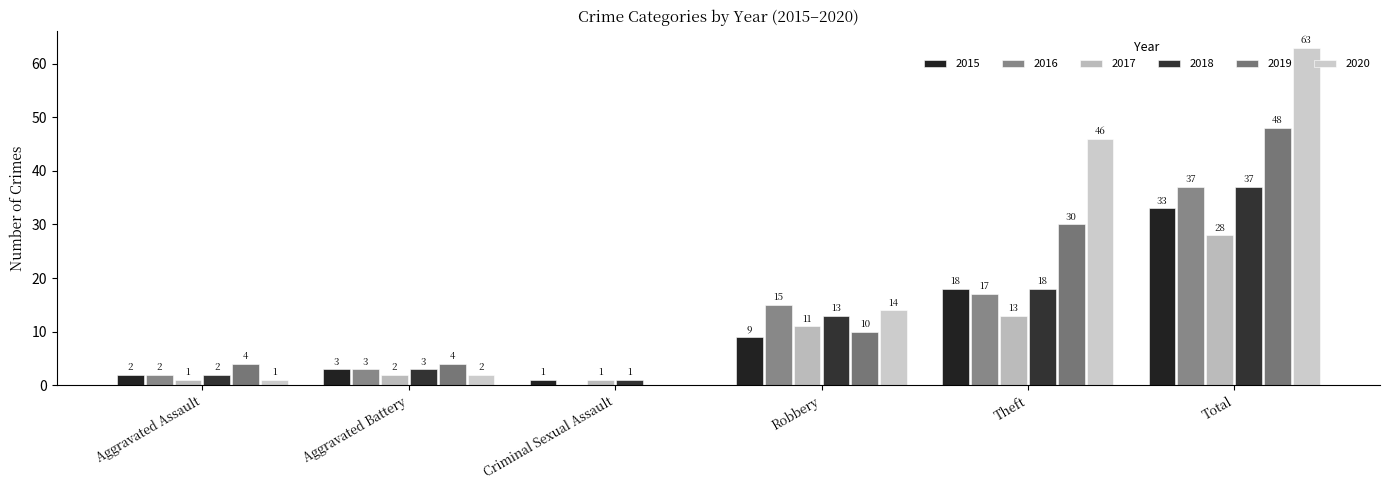

Is it true that 2018 equals 3 at Aggravated Battery?

True